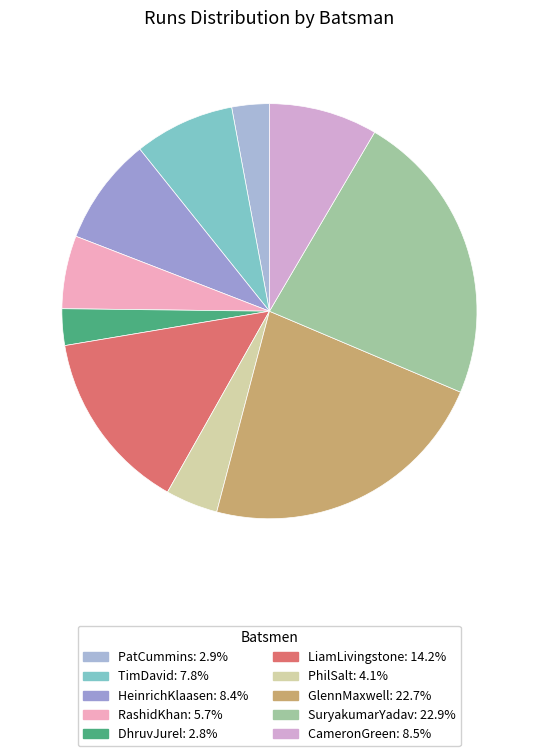

What percentage do CameronGreen and RashidKhan together represent?

14.1%